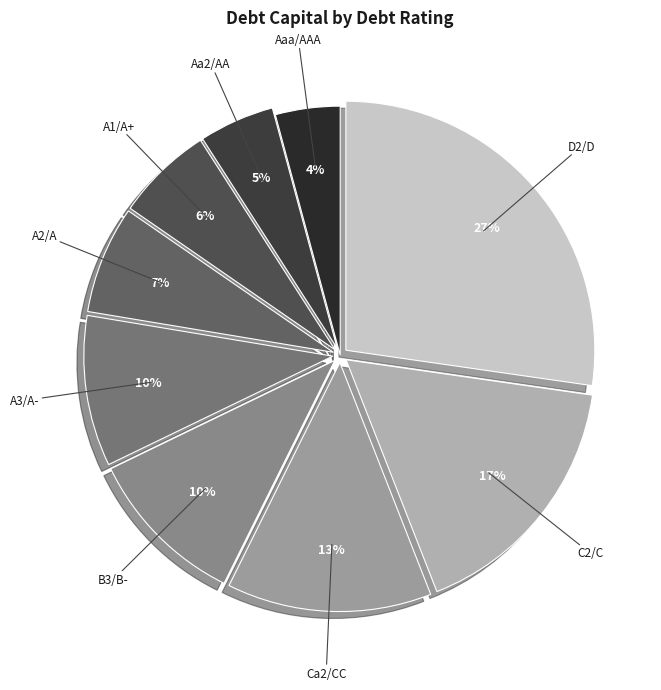

Is it true that Aaa/AAA is 4% of the pie?

True